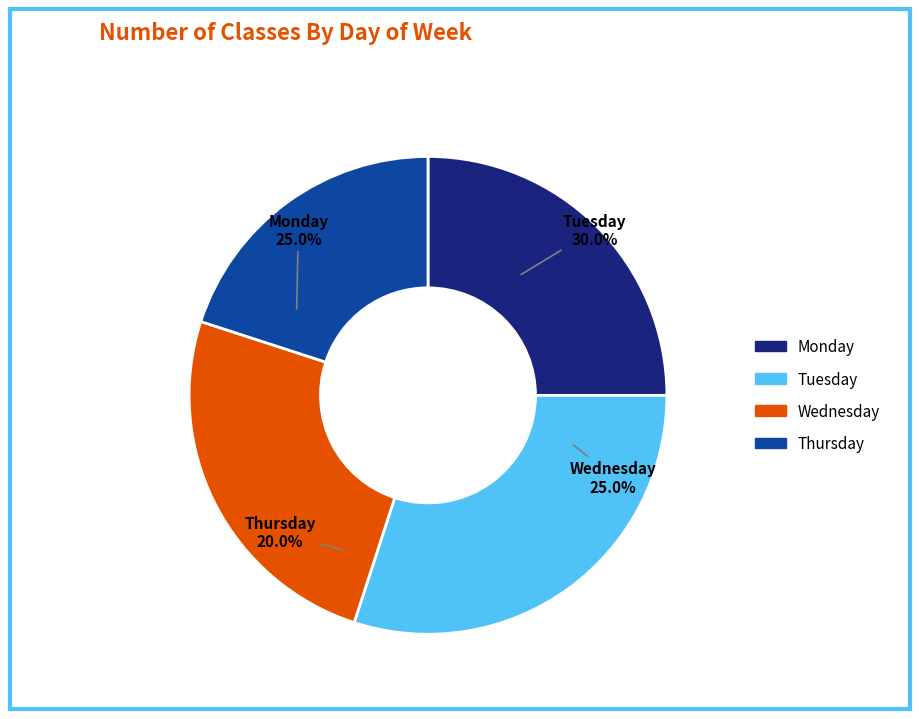

Count the number of slices in the pie.

4